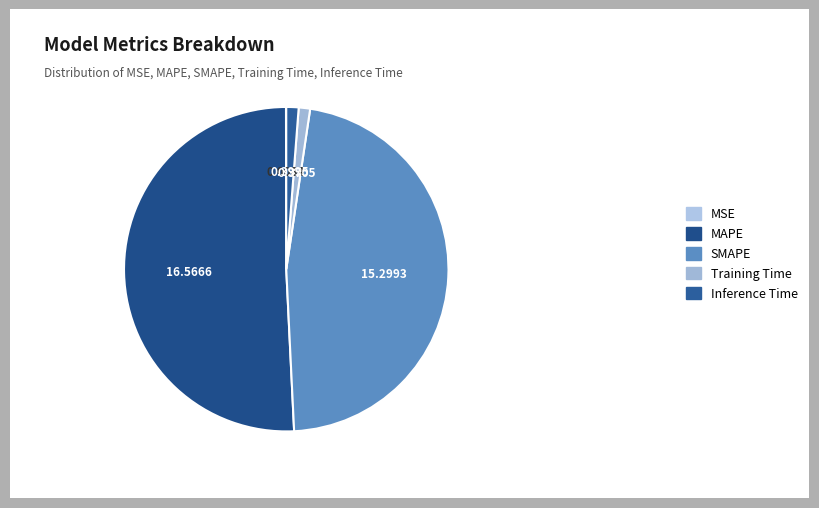

Count the number of slices in the pie.

5